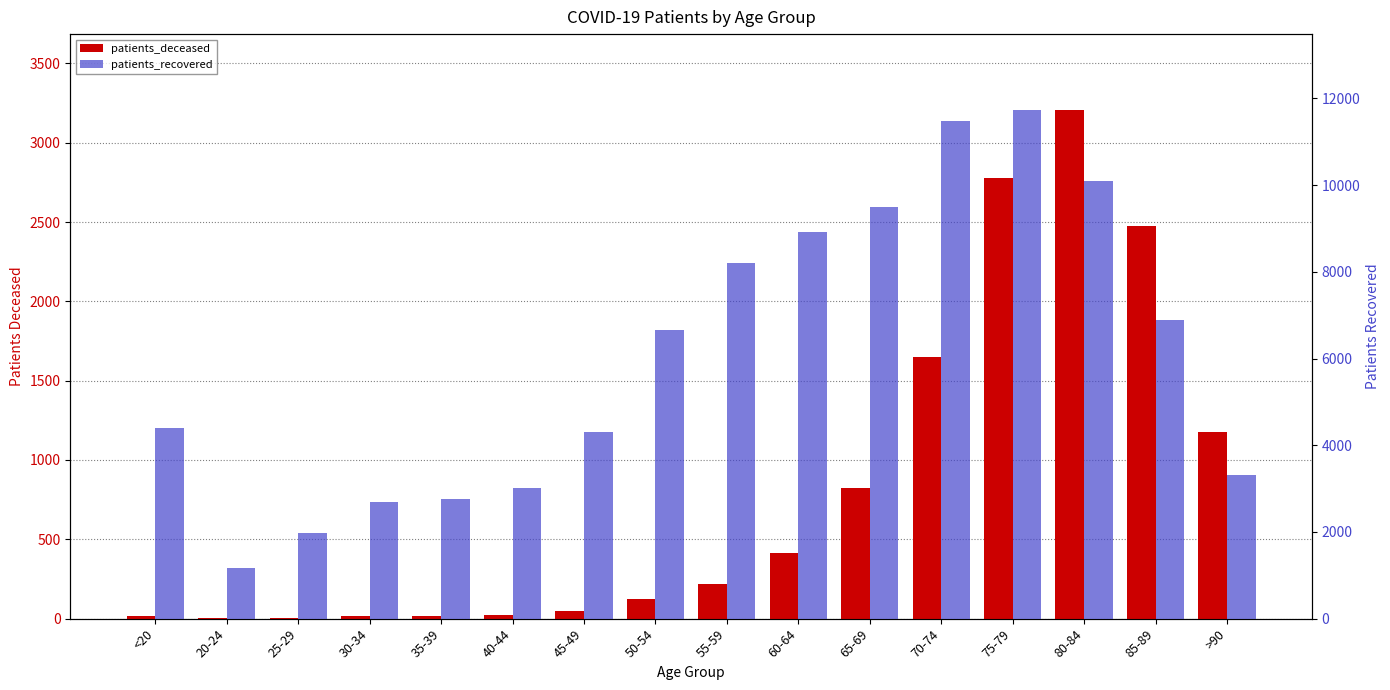

How many categories are shown in the chart?

16